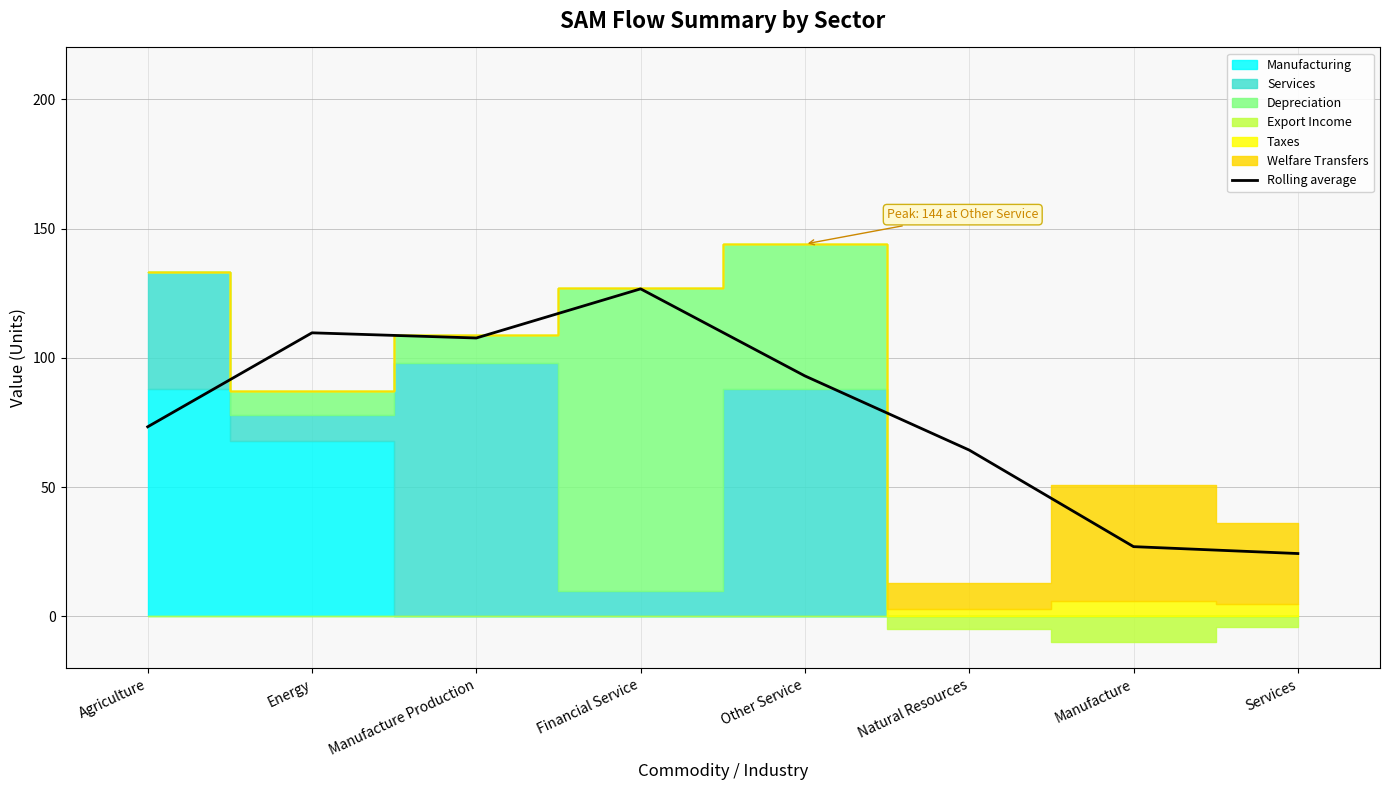

Reading right to left, what are all the values shown in this chart?

Services=24.3	Manufacture=27.0	Natural Resources=64.3	Other Service=93.0	Financial Service=126.7	Manufacture Production=107.7	Energy=109.7	Agriculture=73.3